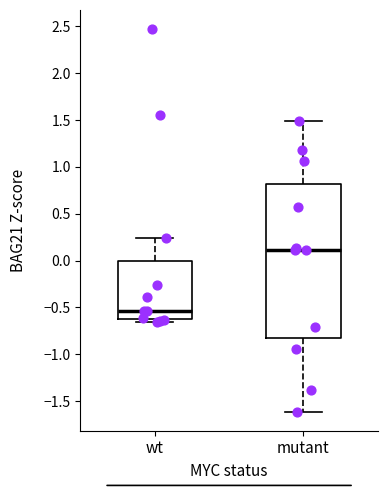

Reading left to right, read every box against the y-axis: the position of its median line, the range the box covers, and the ends of its whiskers. The values are not printed on the chart, so give them approximately, as read against the axis.

wt: median -0.55, box -0.65 to 0.00, whiskers -0.65 (just below the box's lower edge) to 0.25
mutant: median 0.10, box -0.85 to 0.80, whiskers -1.60 to 1.50